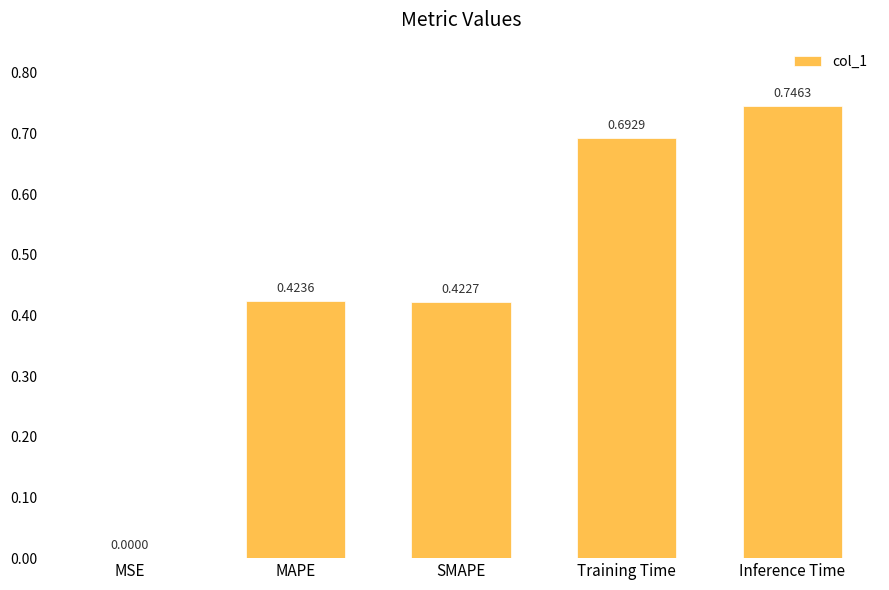

What is the sum of all values?

2.3